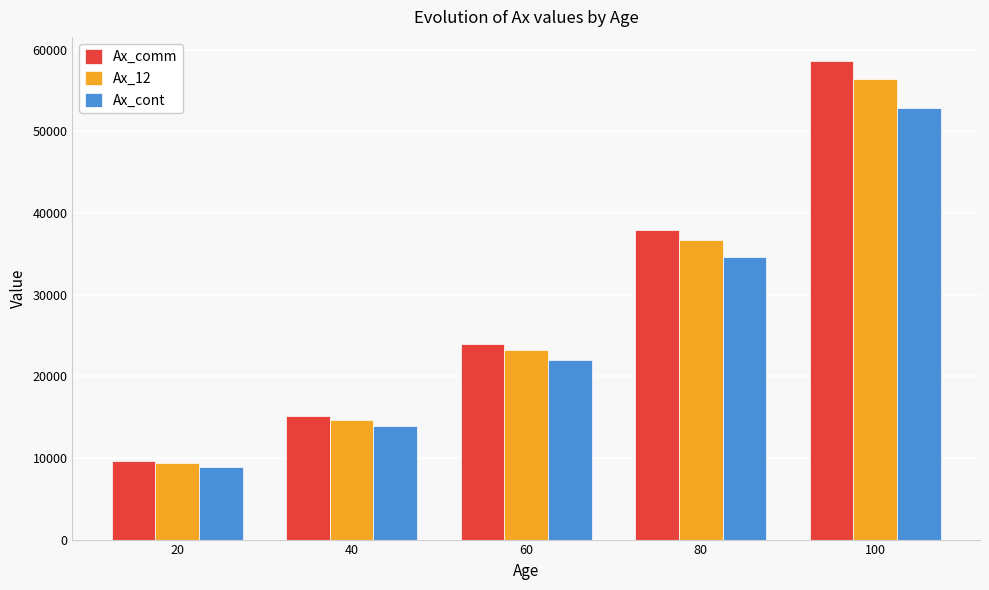

At which label does Ax_12 reach its peak?

100